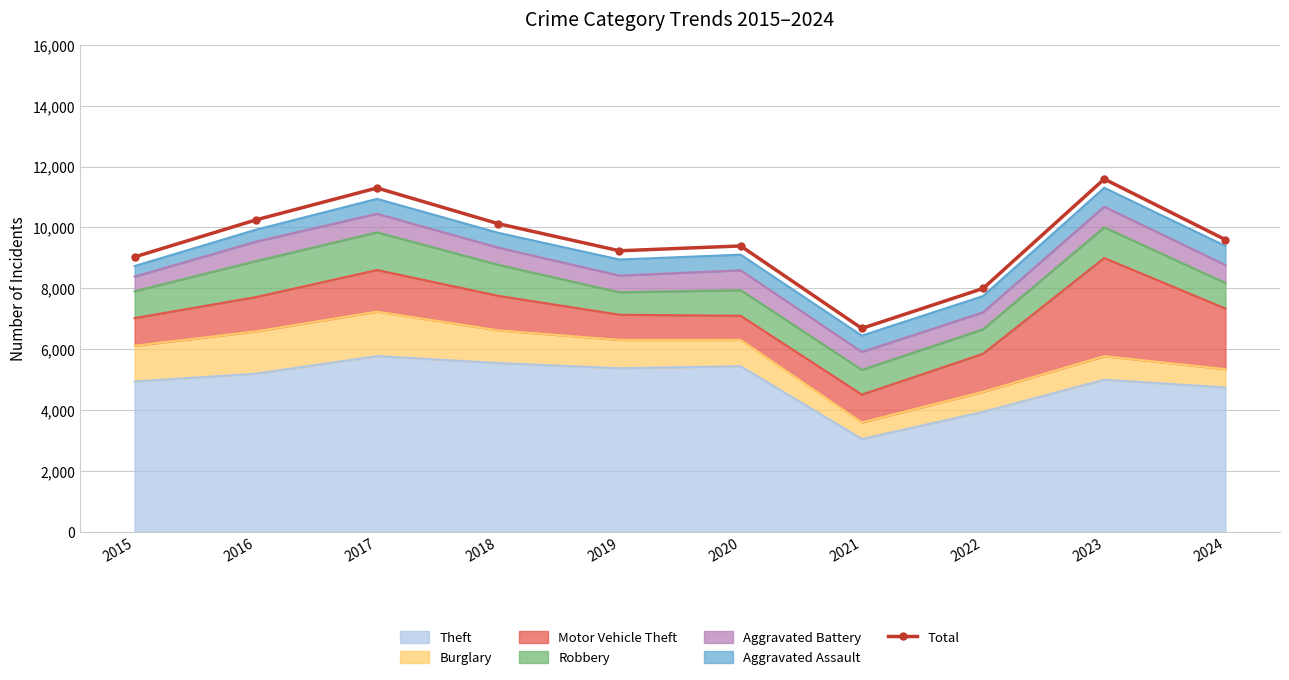

What is the difference between the second highest and second lowest values?

3302